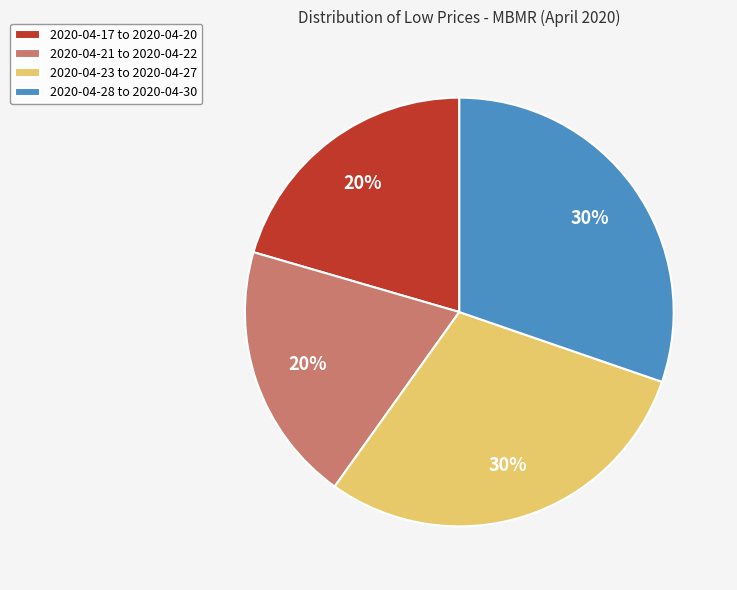

To the nearest percent, what portion does 2020-04-23 to 2020-04-27 represent?

30%